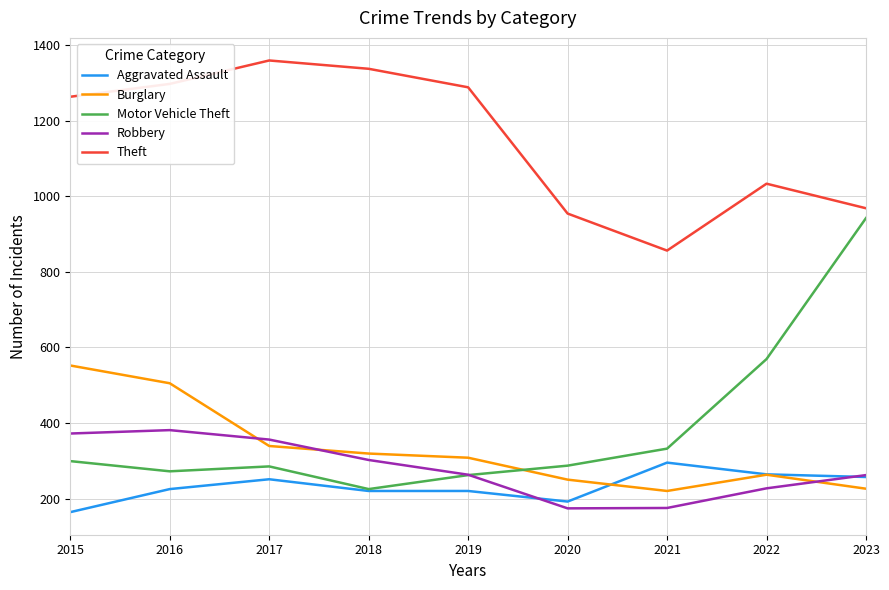

Which series has the widest spread of values?

Motor Vehicle Theft